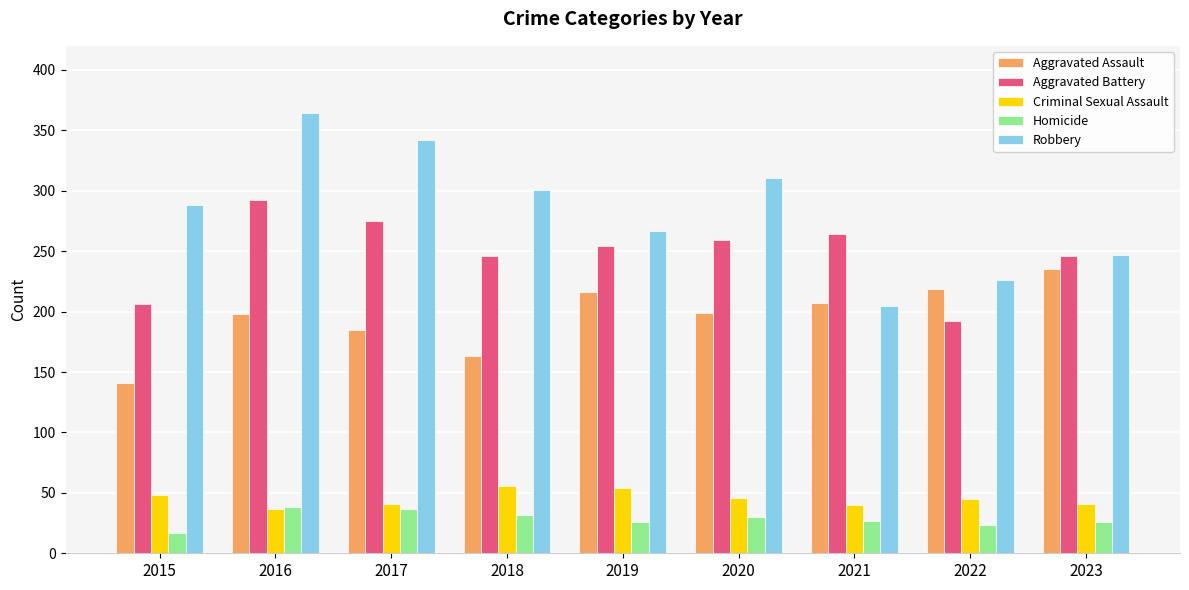

Rank the series by their maximum value, from highest to lowest.

Robbery, Aggravated Battery, Aggravated Assault, Criminal Sexual Assault, Homicide